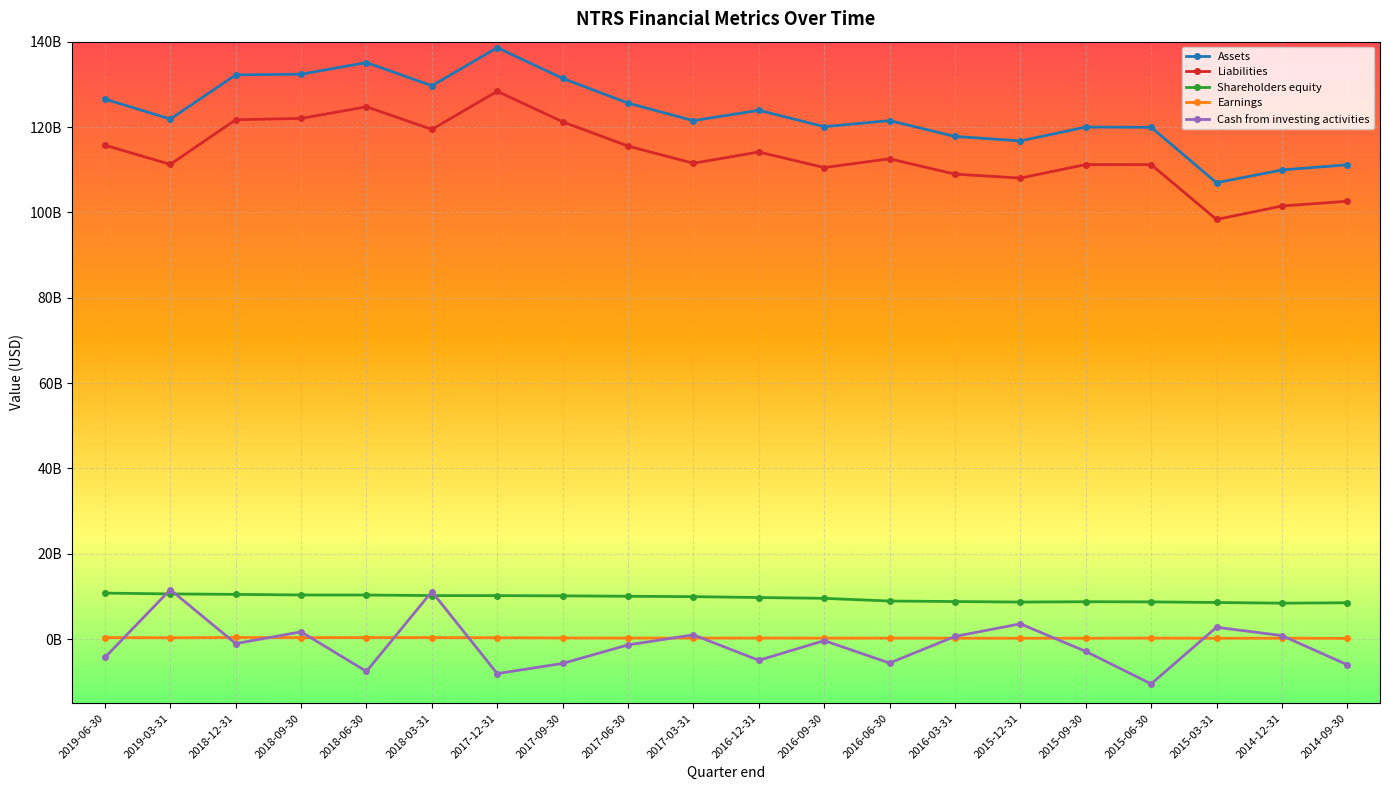

Does the chart have visible grid lines?

Yes